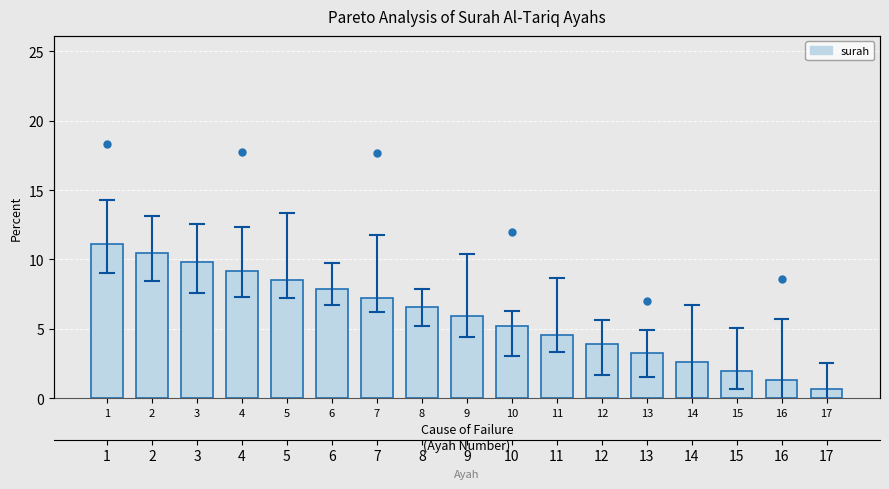

What is the maximum value shown in the chart?

11.1